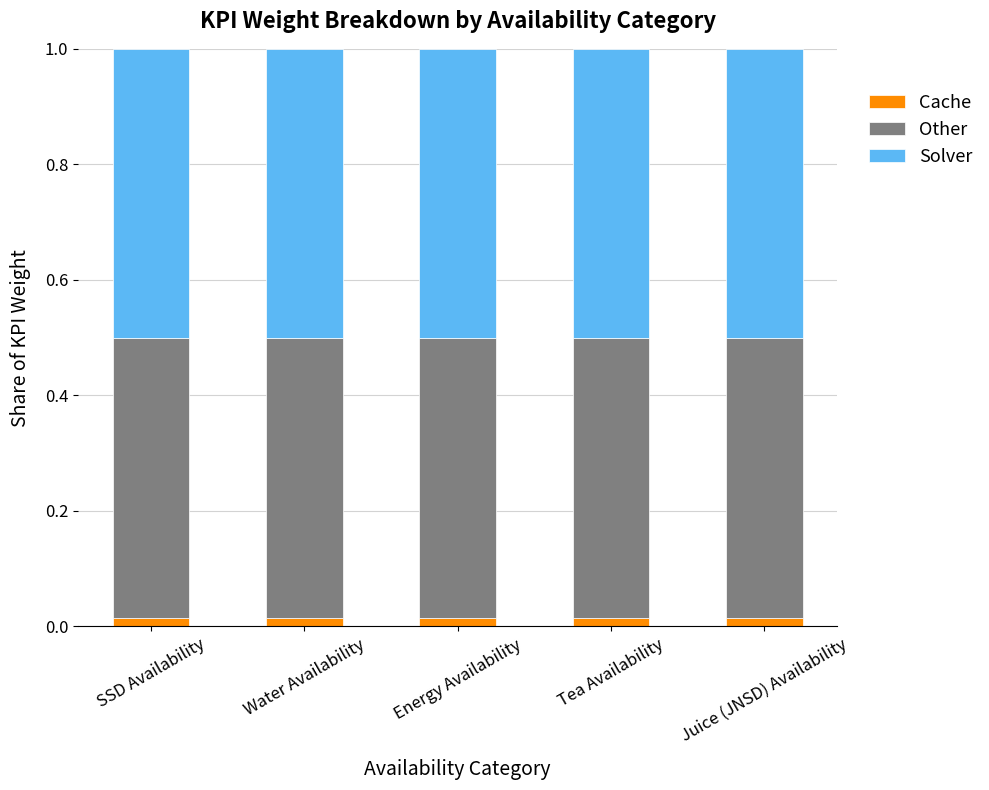

What value does the Solver series have at Water Availability?

0.5